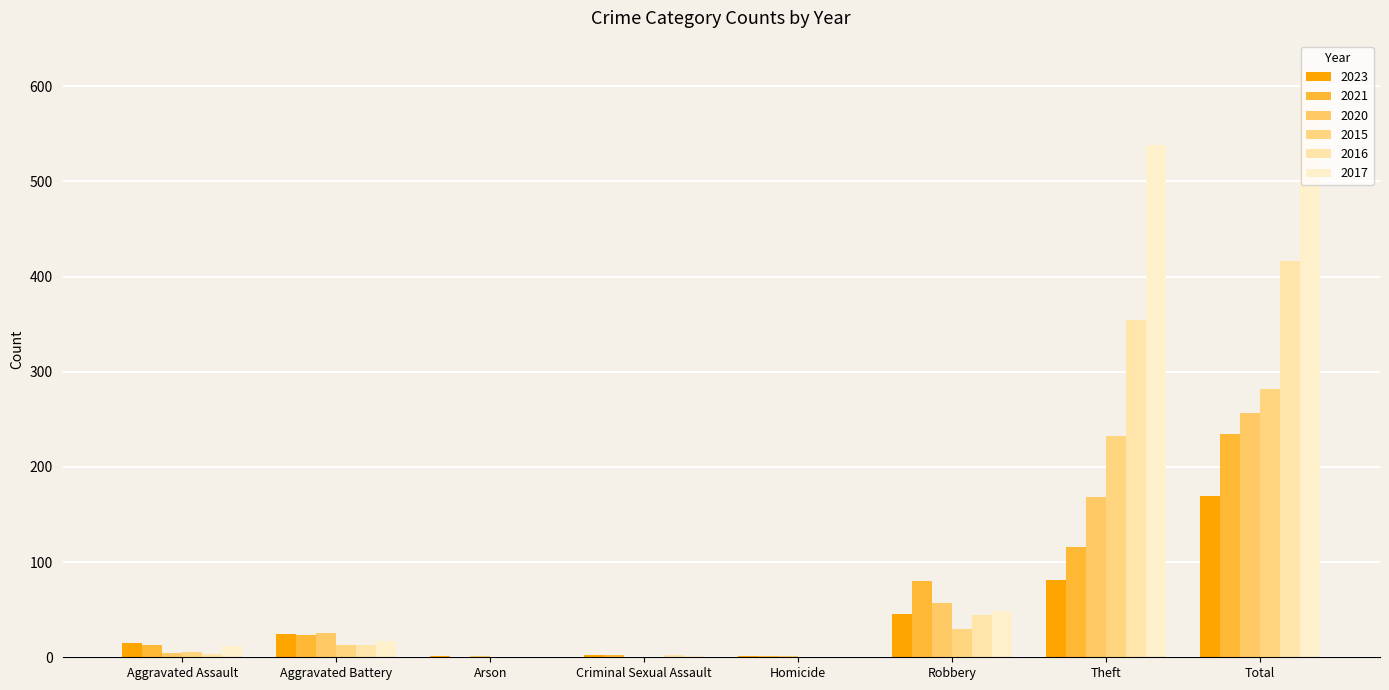

List the labels in order of 2021 value, largest first.

Total, Theft, Robbery, Aggravated Battery, Aggravated Assault, Criminal Sexual Assault, Homicide, Arson